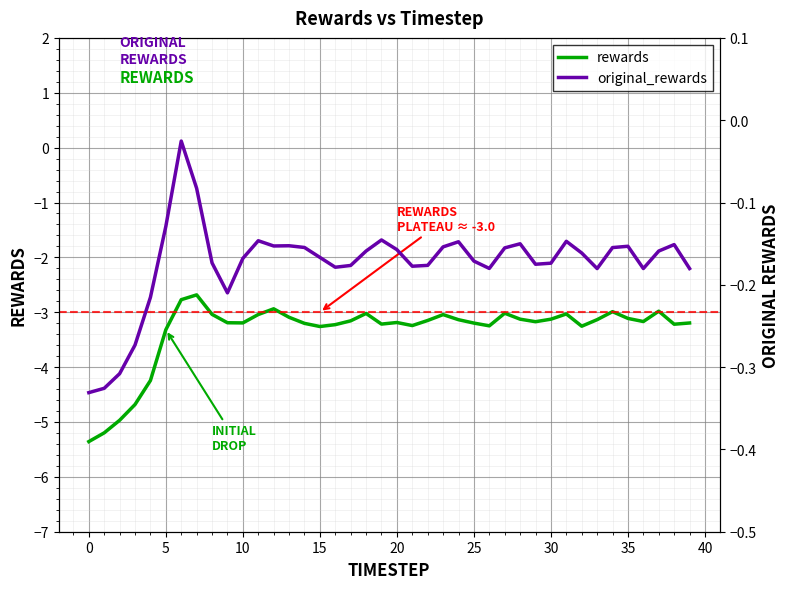

What is the difference between the maximum and minimum values in the rewards series?

2.7